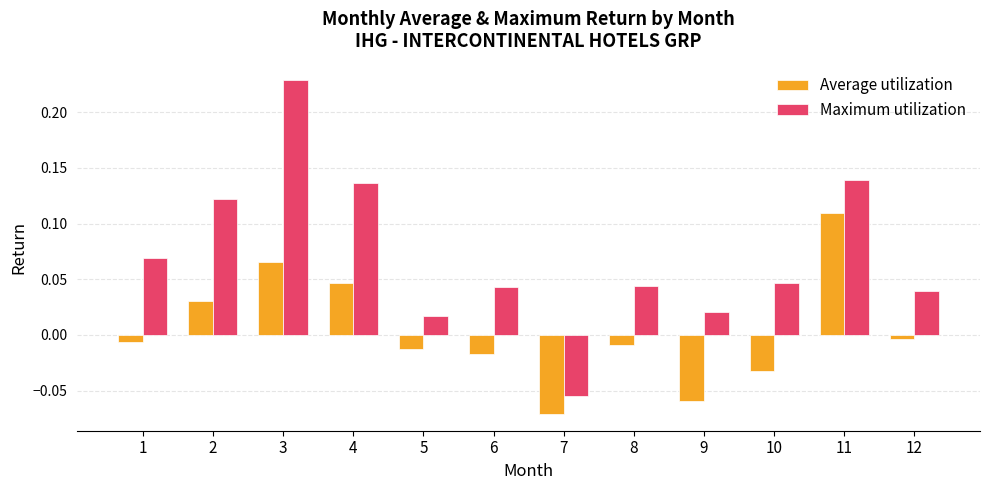

At how many categories does at least one series exceed 0?

11